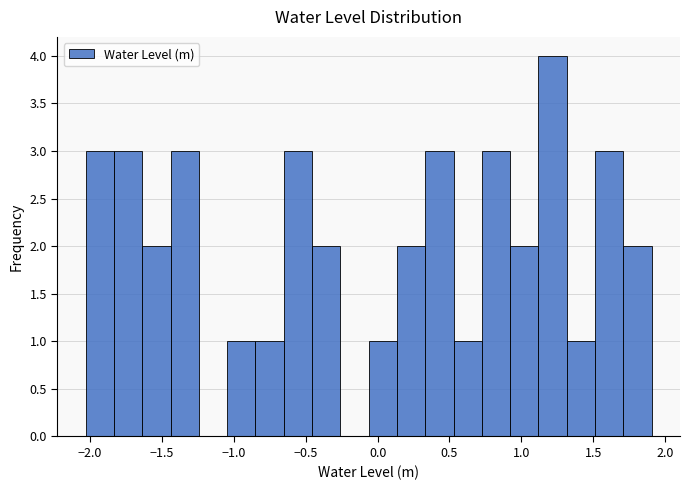

Read against the x-axis, roughly where is the centre of the tallest bar?

1.20